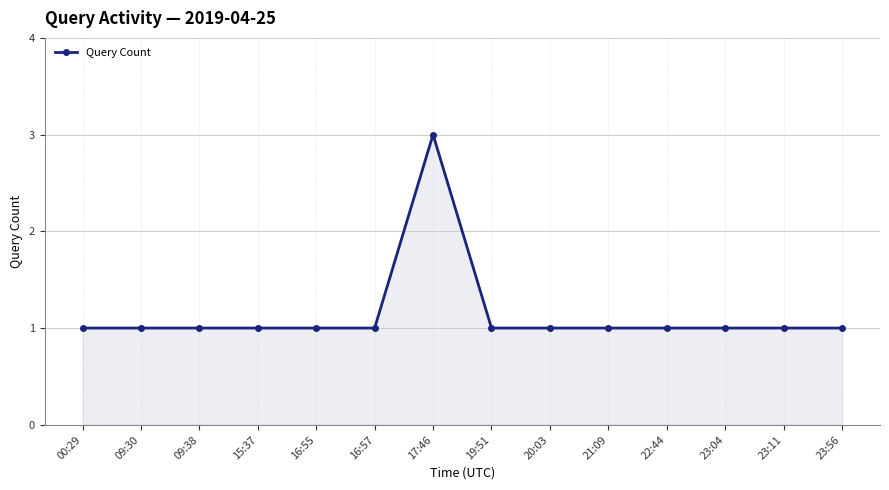

What is the ratio of the value at 00:29 to the value at 23:56?

1.0